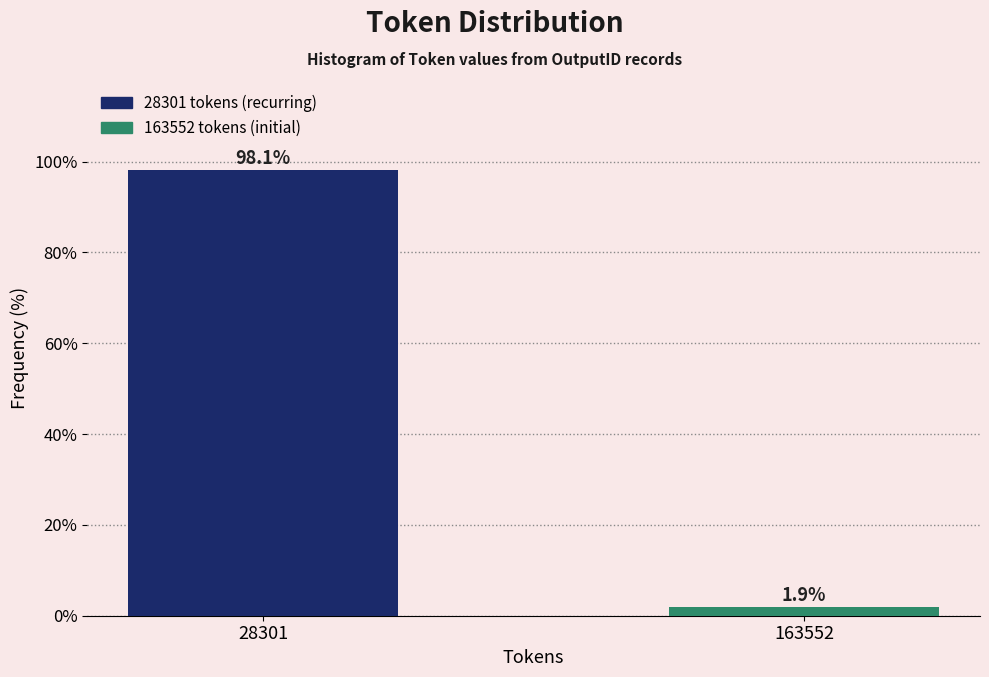

Reading left to right, transcribe all the data shown in this chart.

28301=98.1	163552=1.9